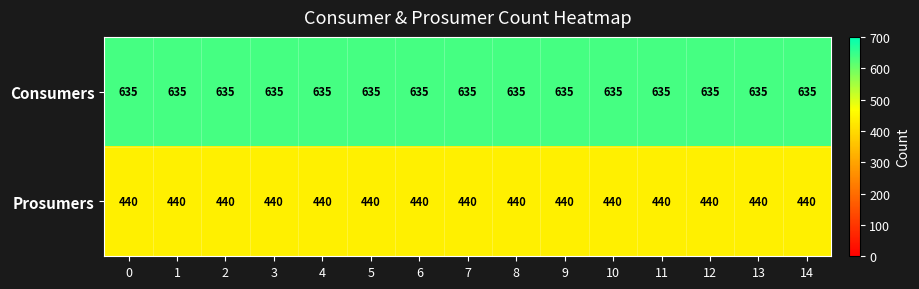

Rank the series at 13 from highest to lowest value.

Consumers, Prosumers